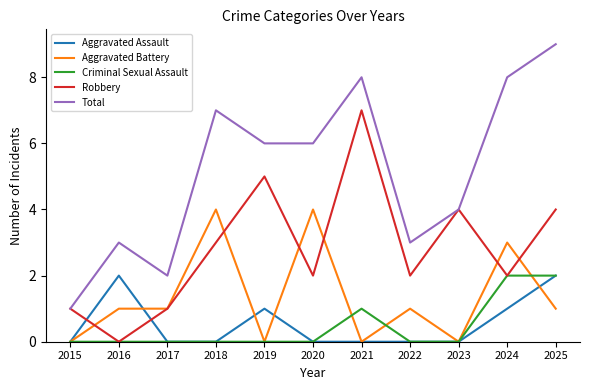

True or false: Criminal Sexual Assault and Total cross at least once.

False